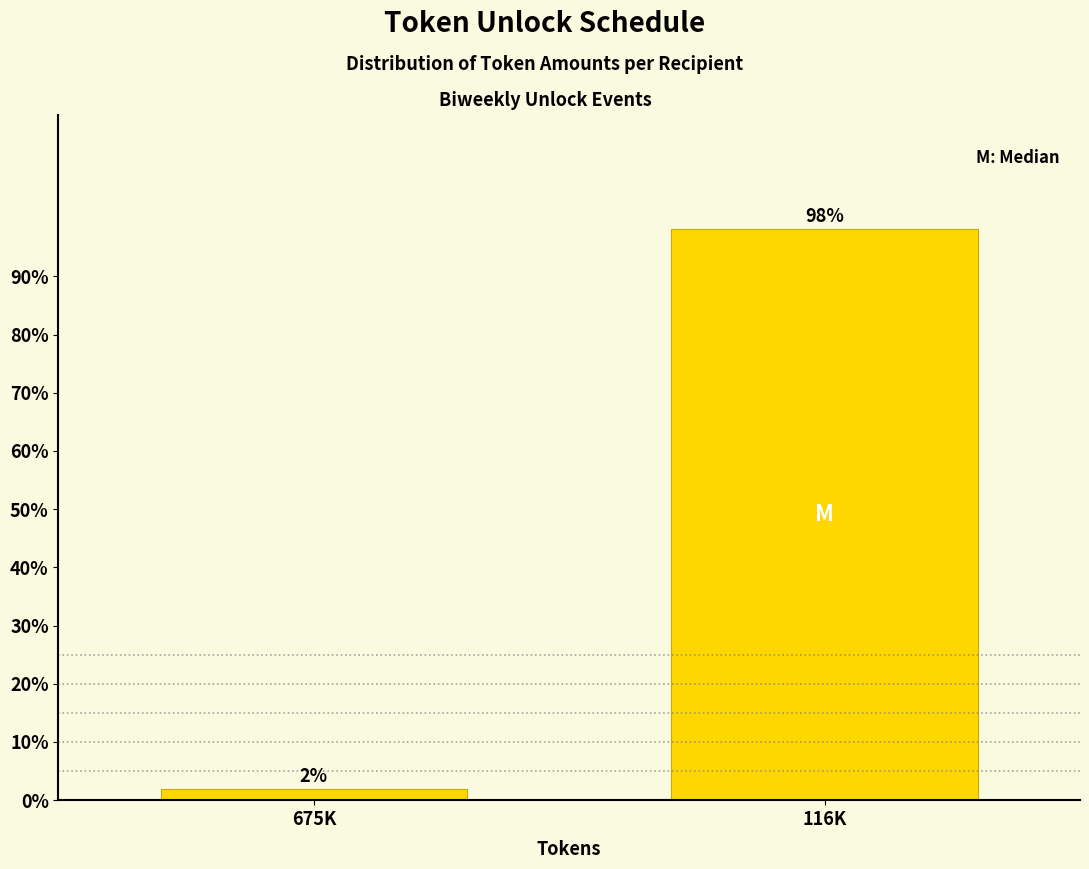

What is the average value?

50.0